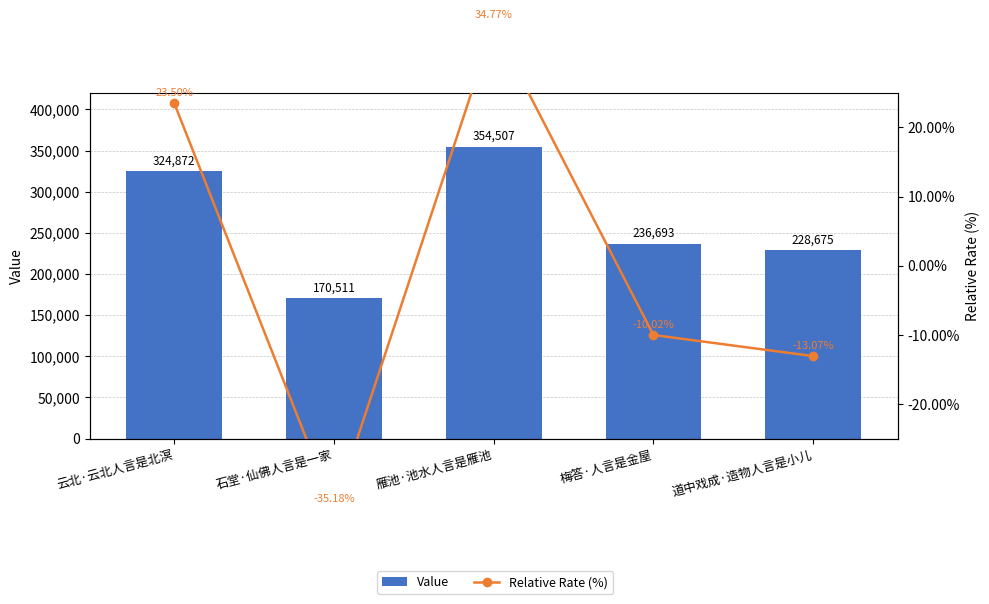

At which category is the sum across all series the highest?

雁池·池水人言是雁池